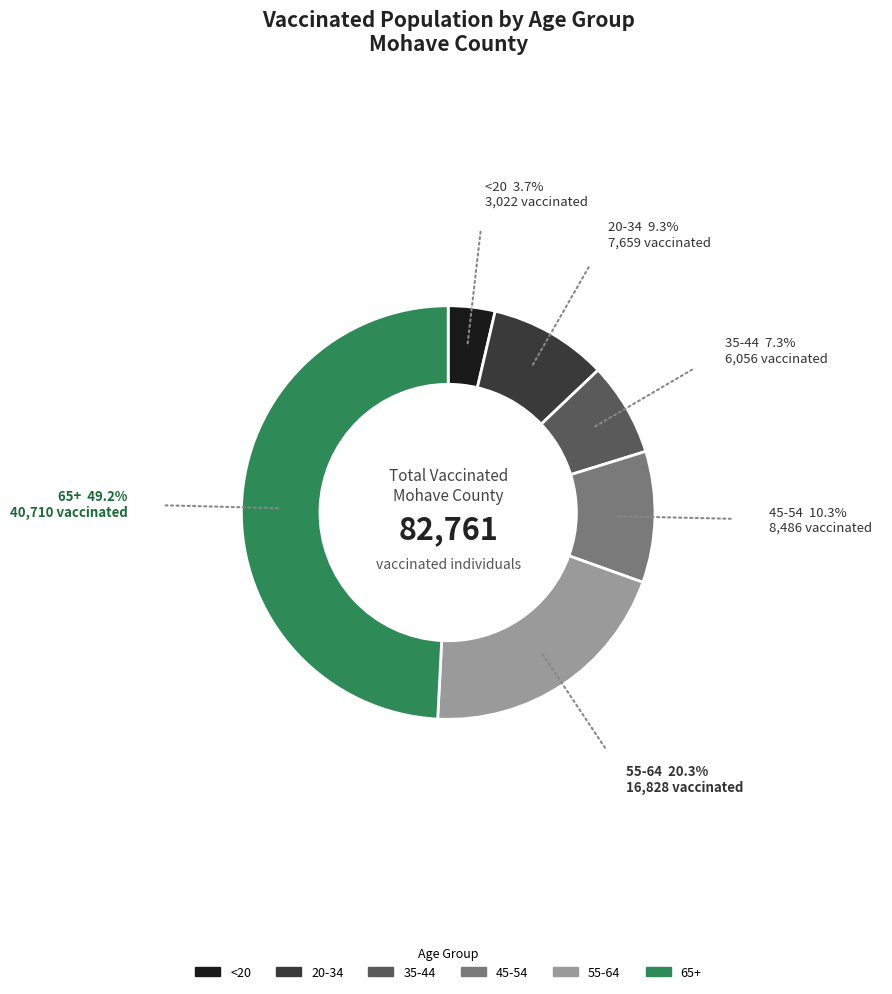

How many slices are in this pie chart?

6